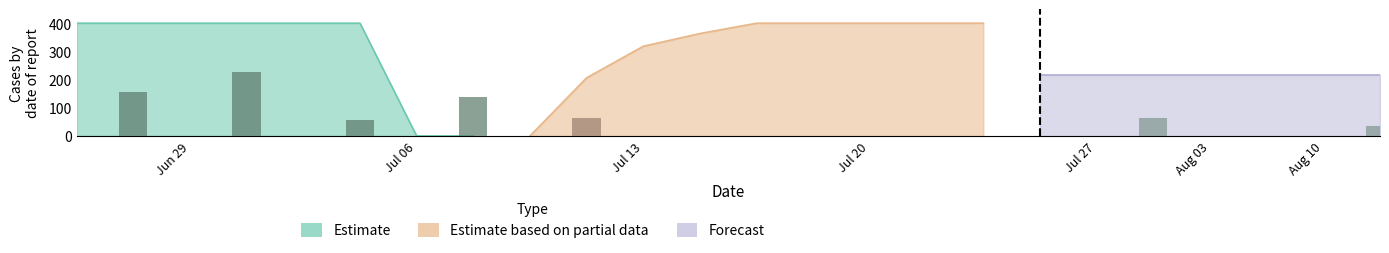

Which series has the largest range (max minus min)?

Estimate